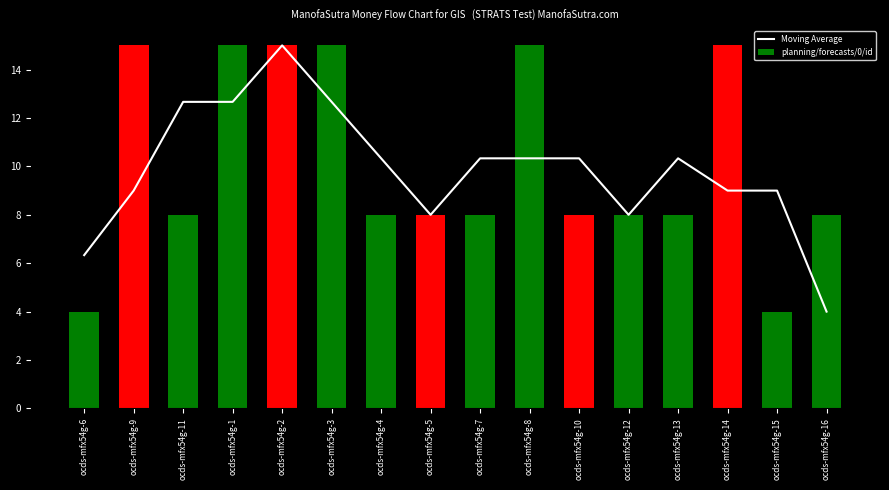

What is the value of the 10th bar from the left?

10.3